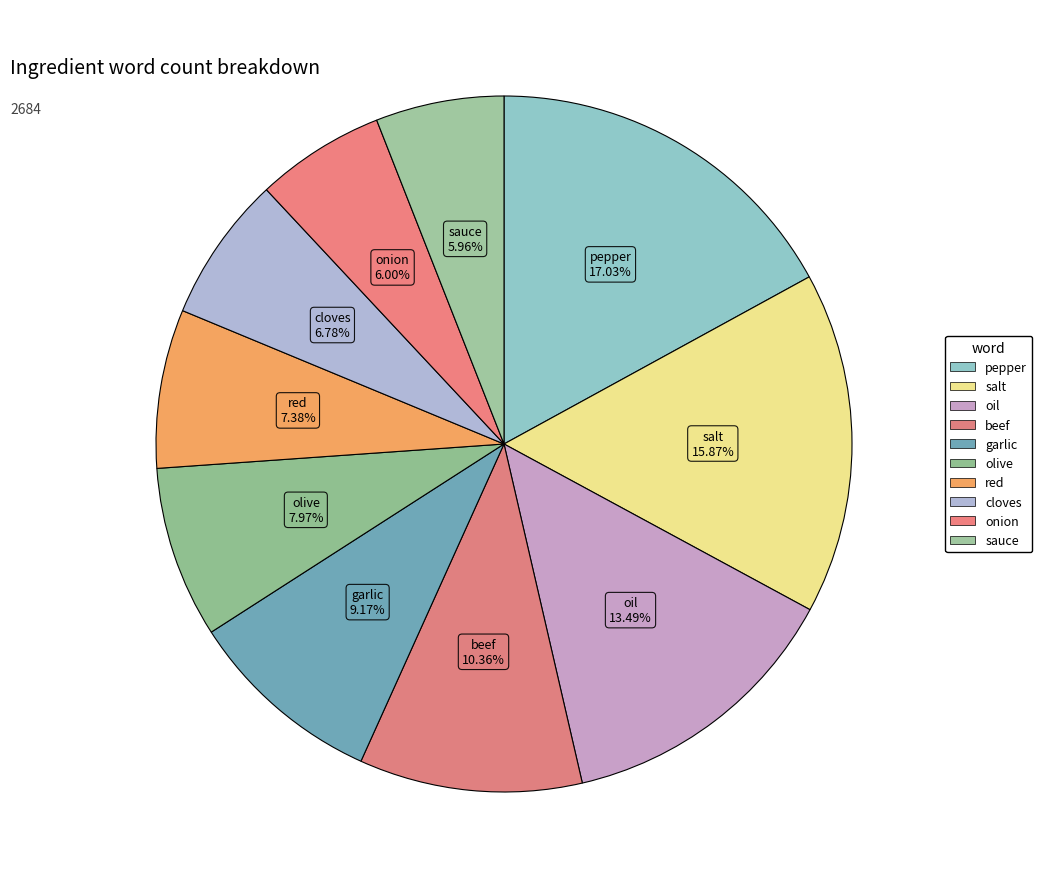

Is there any slice that represents more than half of the pie?

No